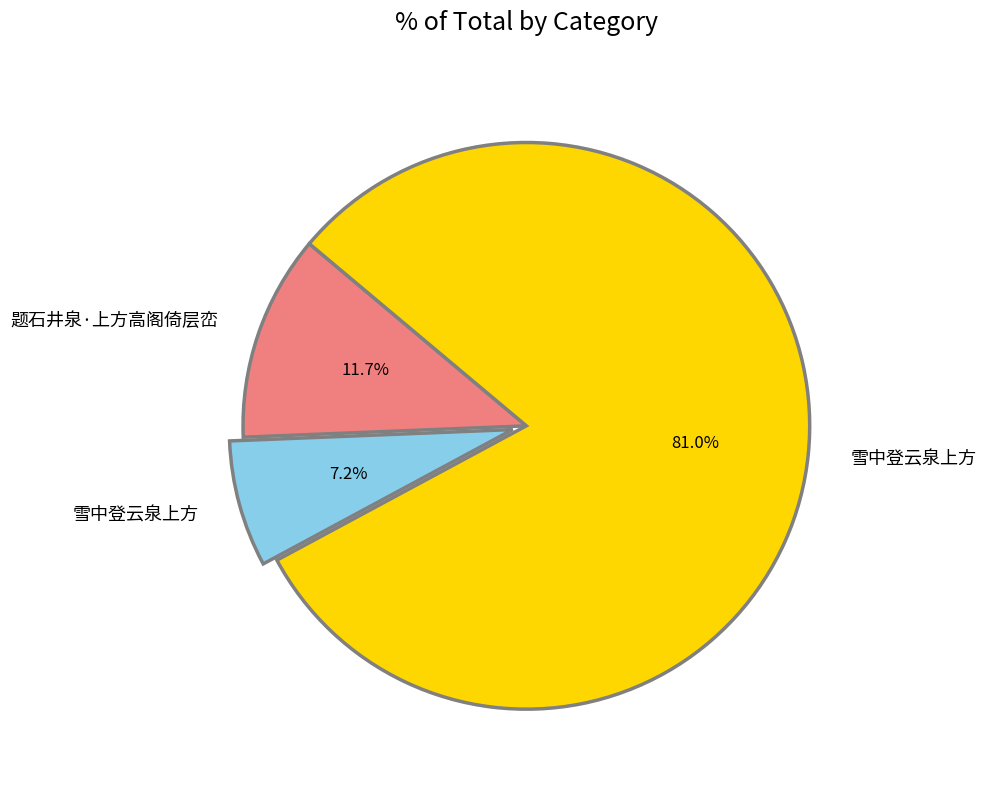

Is there a majority slice in this chart?

Yes